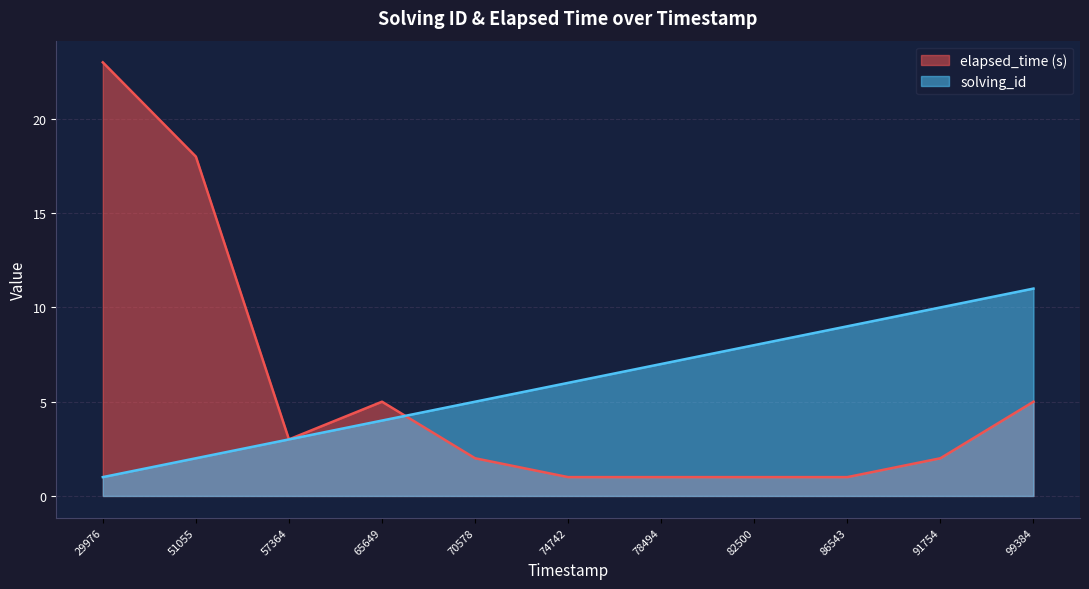

True or false: solving_id has a value of 4 at 99384.

False